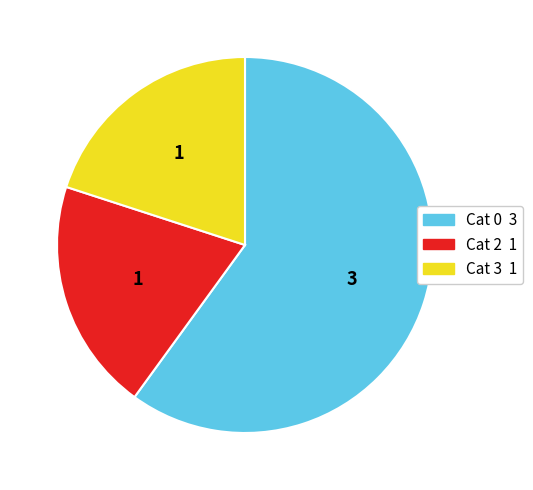

Is there a majority slice in this chart?

Yes